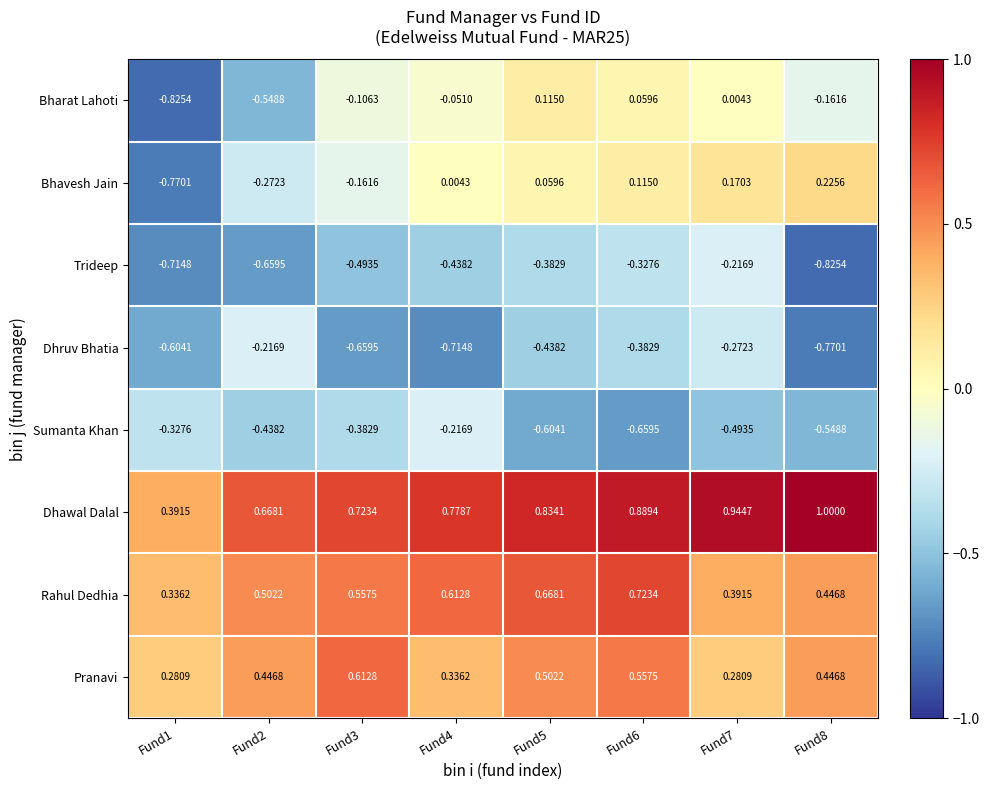

Is the value of Sumanta Khan at Fund1 greater than the value of Bharat Lahoti at Fund3?

No